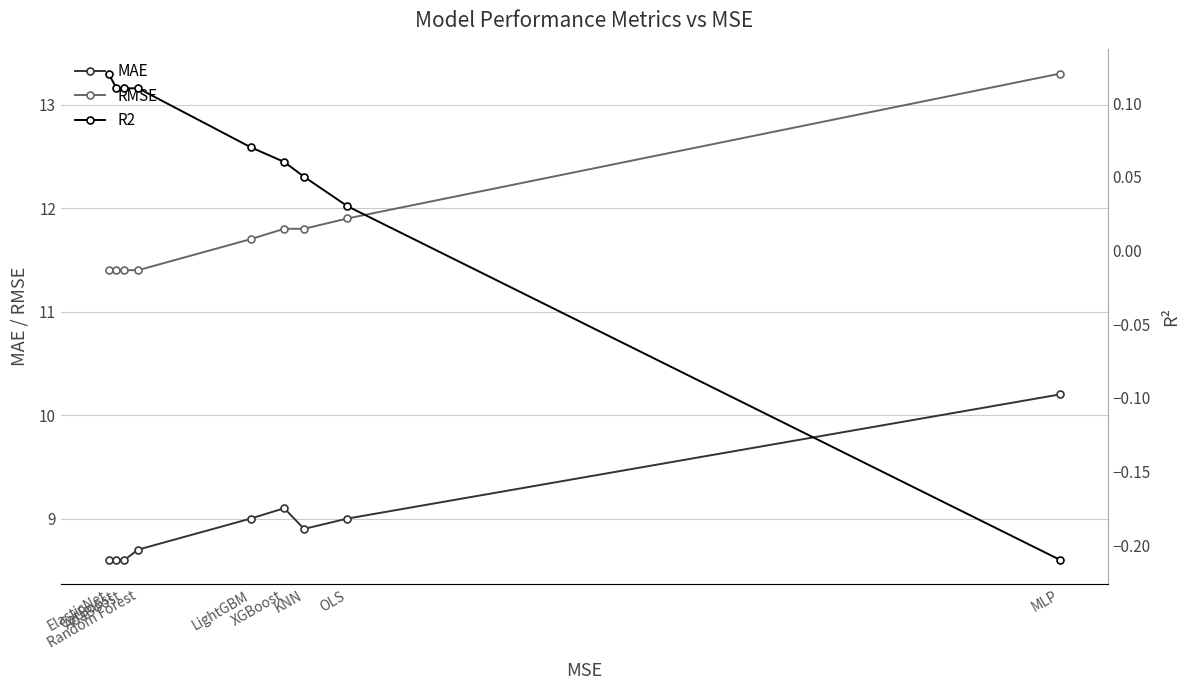

Which category has the lowest value in the MAE series?

ElasticNet